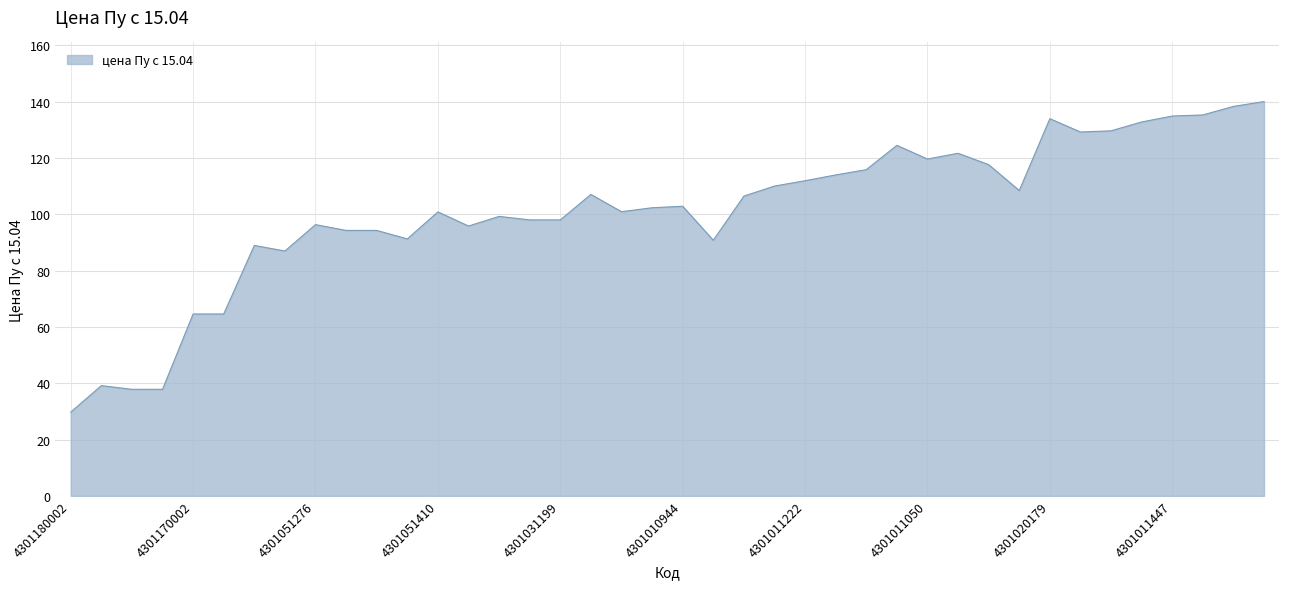

What is the maximum value shown in the chart?

140.0